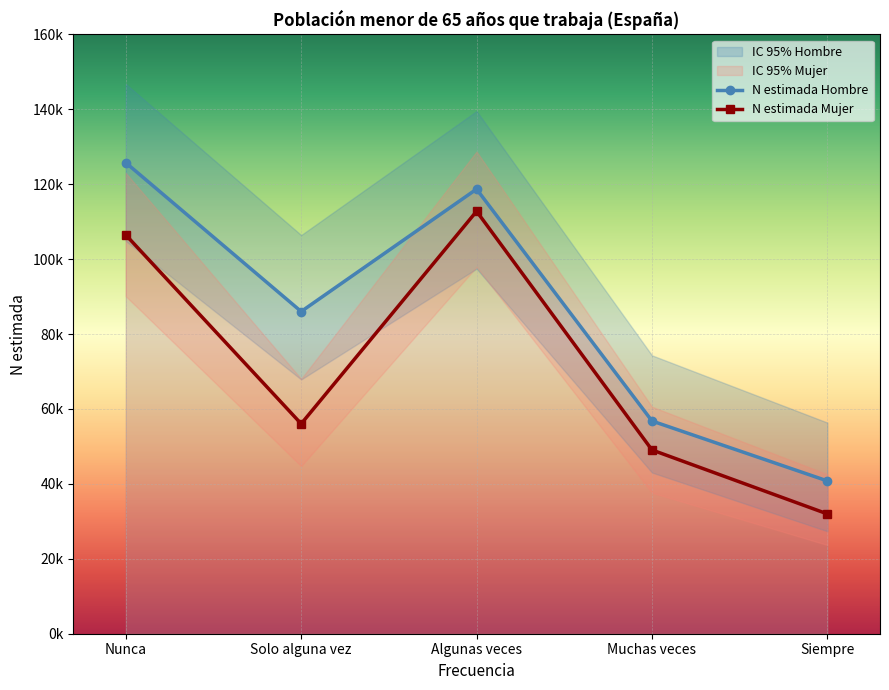

The N estimada Mujer series shows 106478 at Nunca. True or false?

True